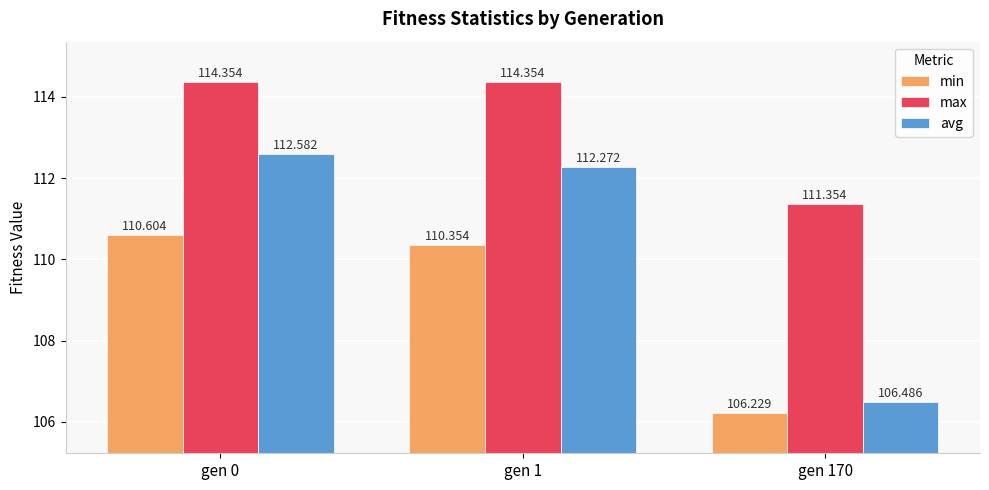

What is the value of the max bar at the 2nd from the left?

114.4